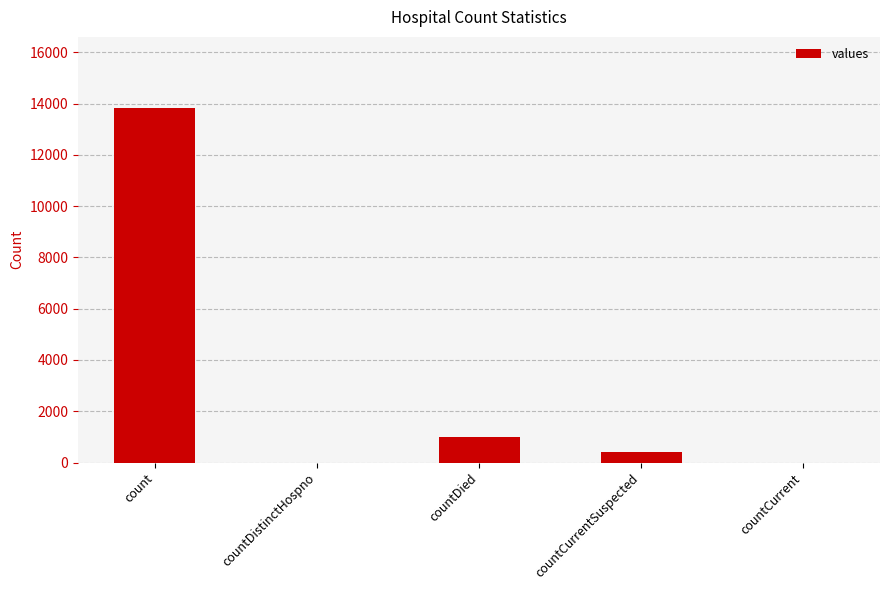

Approximately how many times larger is the value at count compared to countCurrentSuspected?

34.0